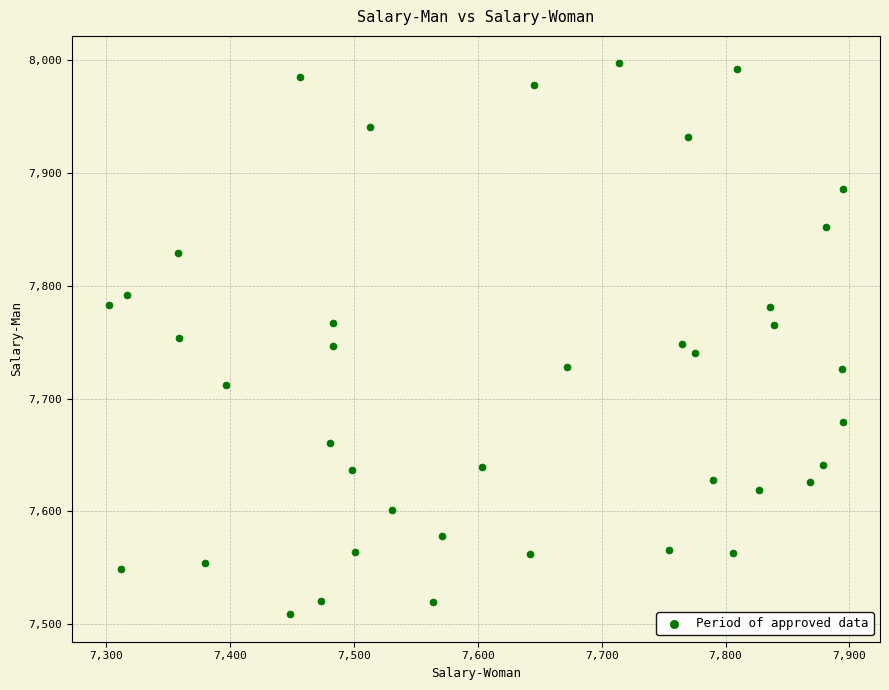

What is the range of Y values (max minus min)?

488